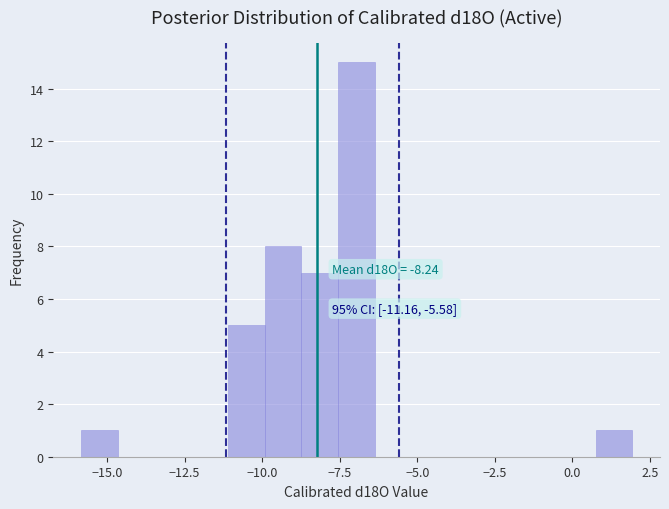

Around what value on the x-axis is the tallest bar? Give the approximate position of its centre, as read against the axis.

-7.0